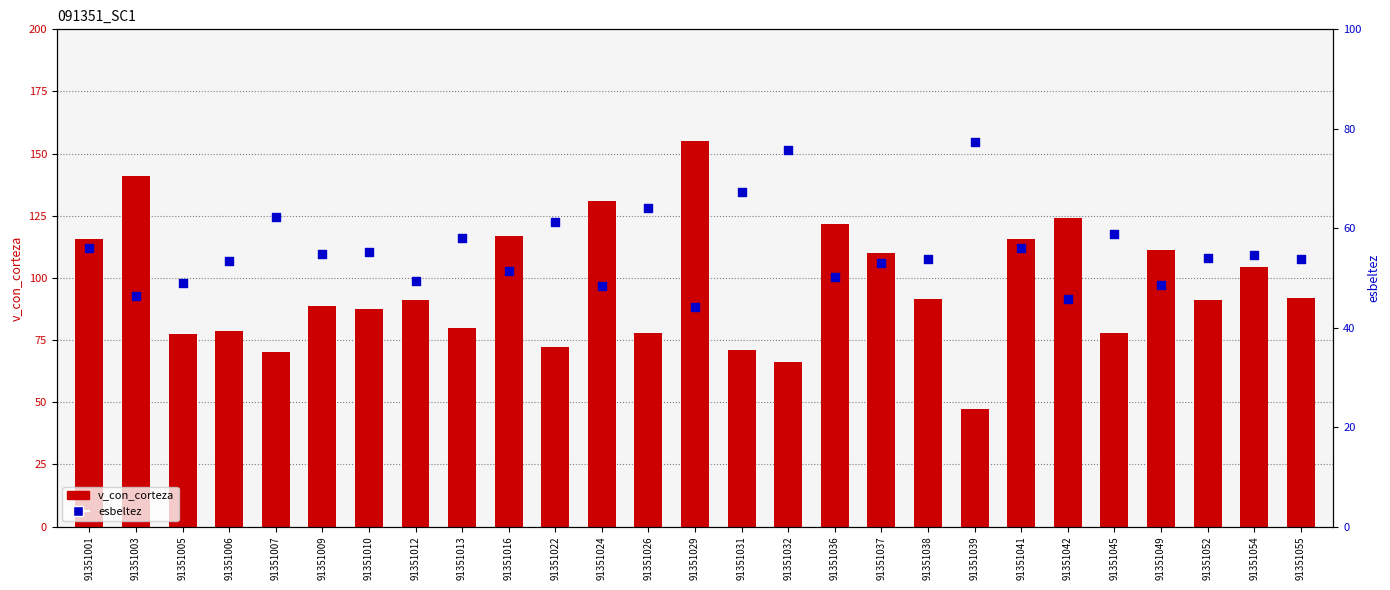

What is the total value across all series at 91351029?

199.2